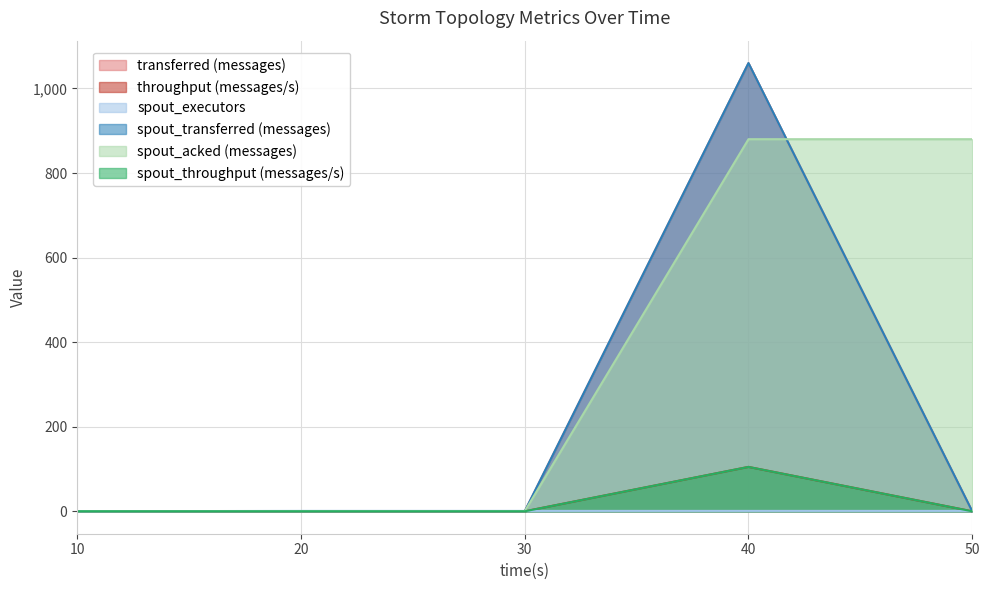

What are all the series names shown in the legend?

transferred (messages), throughput (messages/s), spout_executors, spout_transferred (messages), spout_acked (messages), spout_throughput (messages/s)